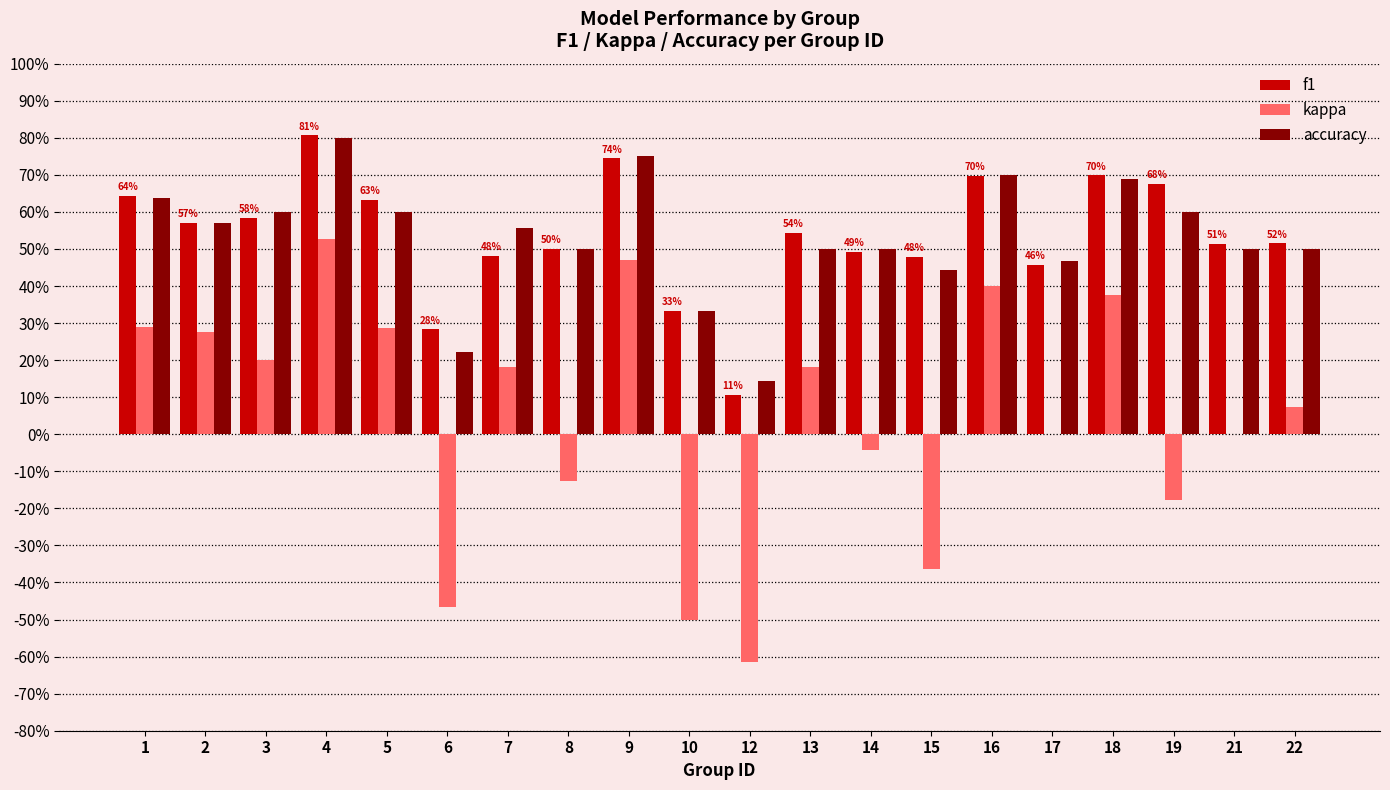

What are all the series names shown in the legend?

f1, kappa, accuracy